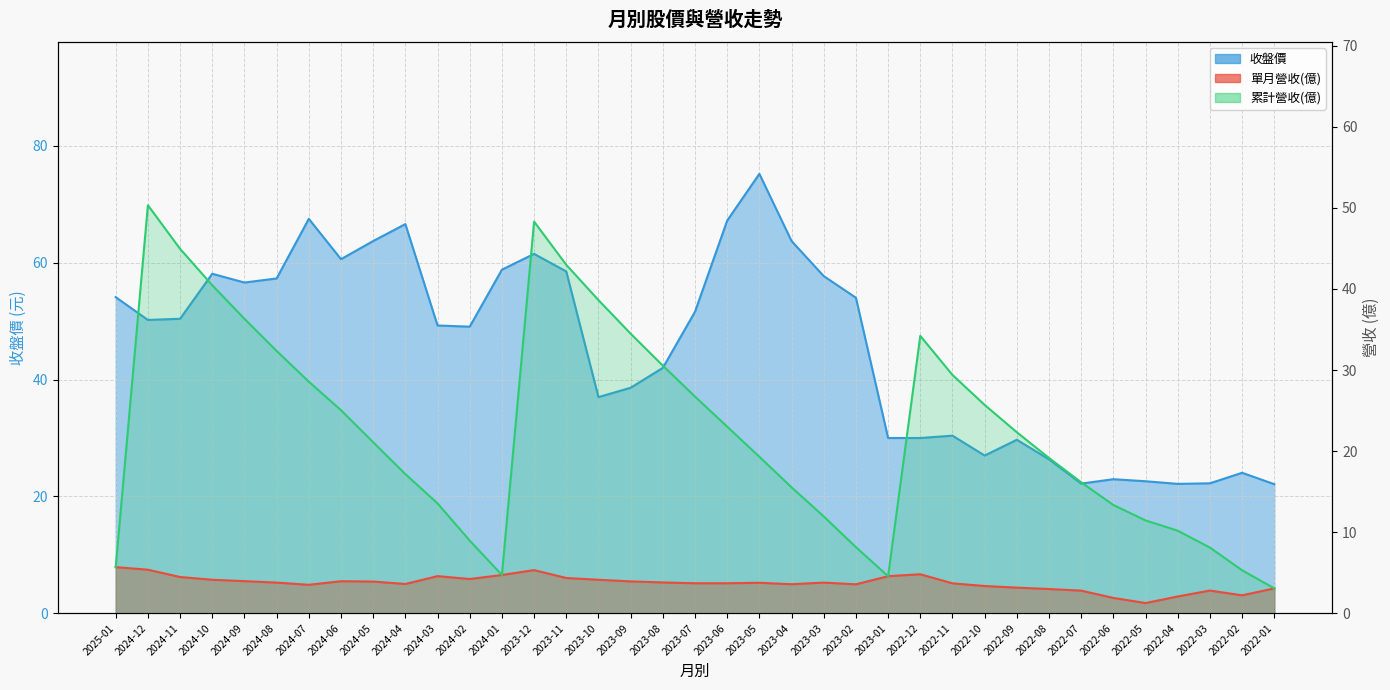

Where do 累計營收(億) and 收盤價 first cross each other?

2025-01 and 2024-12